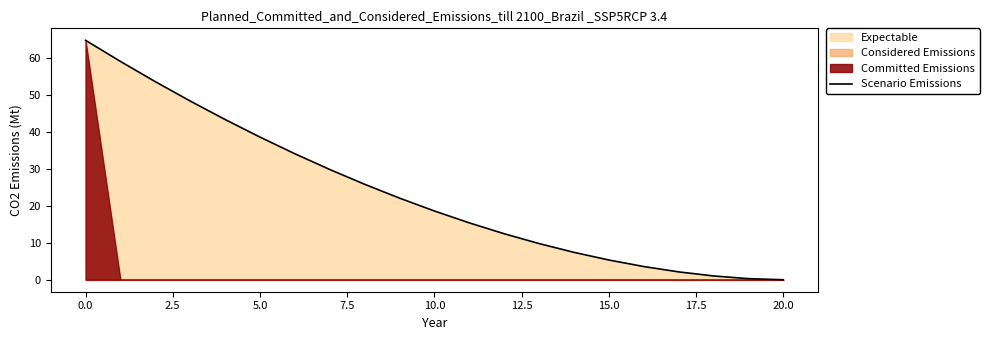

How many data points are above 18?

11